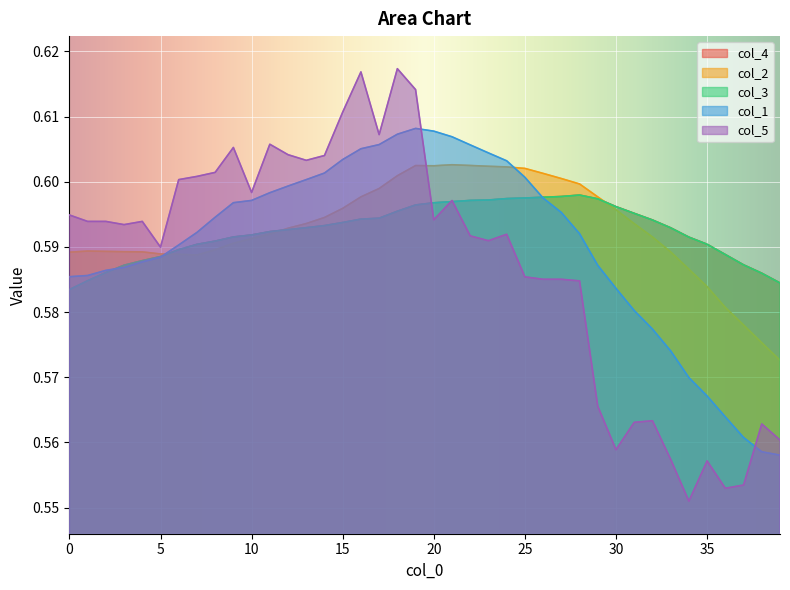

What is the label of the 9th point from the right?

31